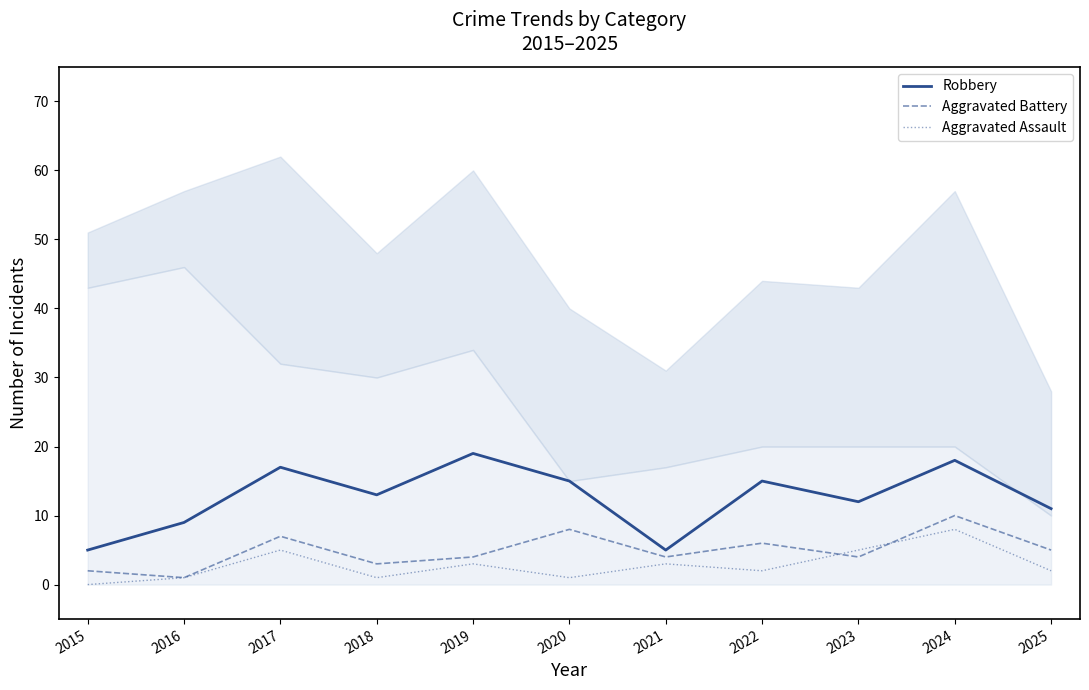

How many lines are shown in the chart?

3